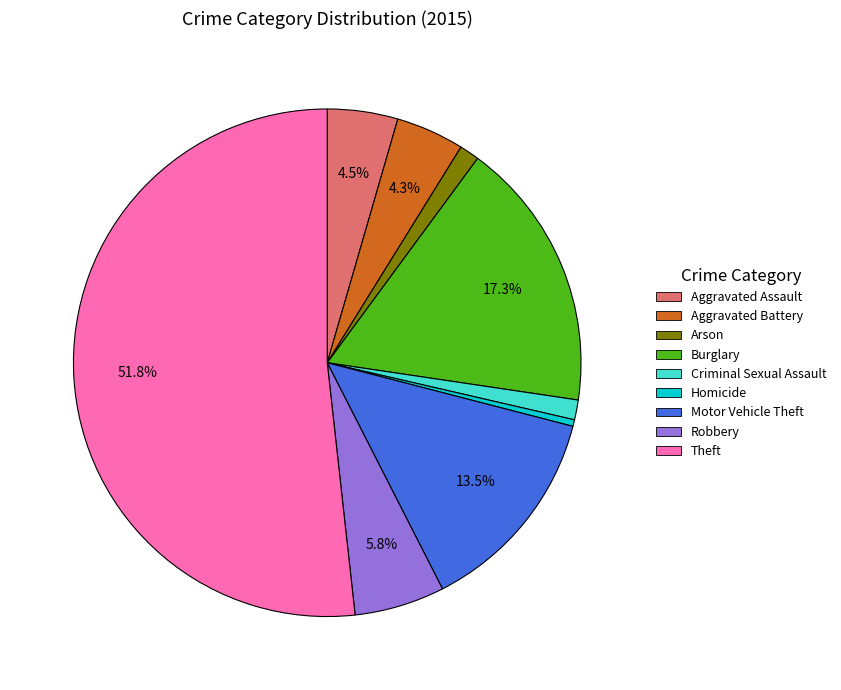

Which slice is the smallest?

Homicide